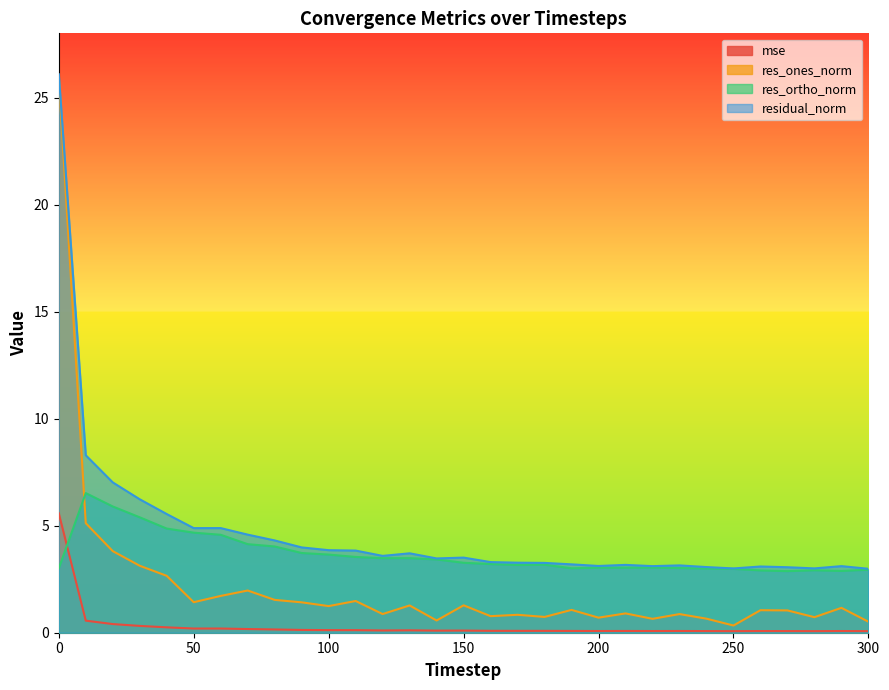

What is the maximum value for mse?

5.6